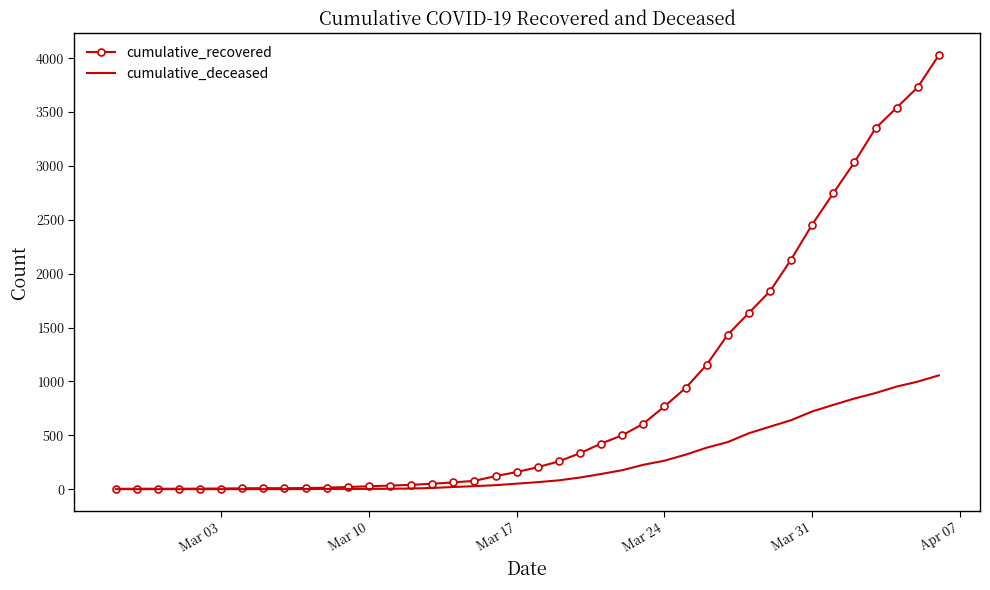

List the series in order of their overall mean, highest first.

cumulative_recovered, cumulative_deceased